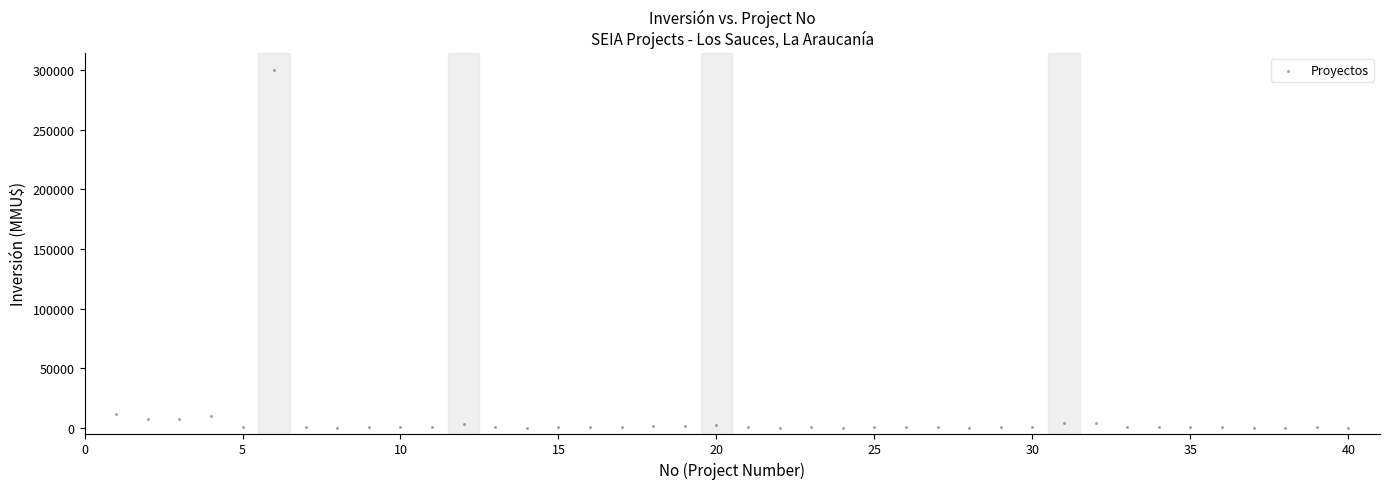

What is the range of Y values (max minus min)?

300000